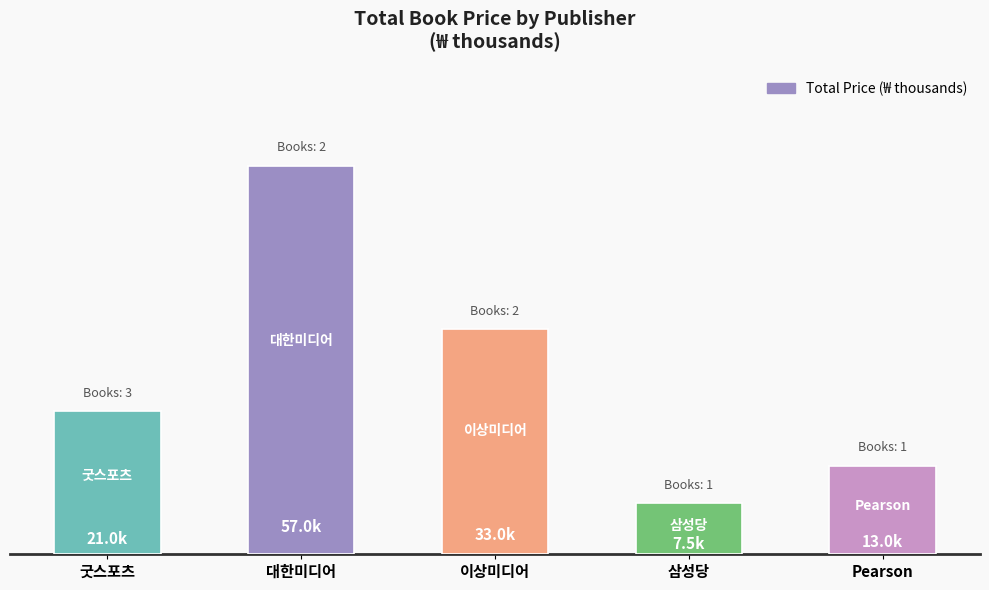

Reading left to right, extract all data points from this chart.

굿스포츠=21.0	대한미디어=57.0	이상미디어=33.0	삼성당=7.5	Pearson=13.0